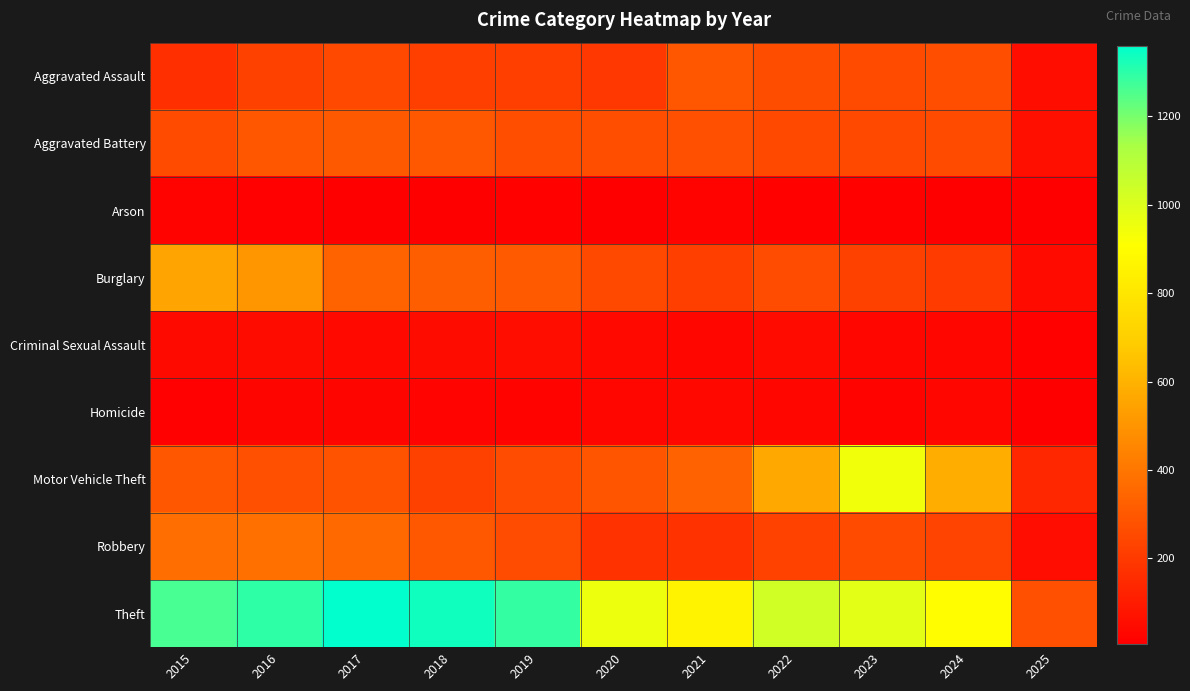

Which series has the largest total across all categories?

Theft